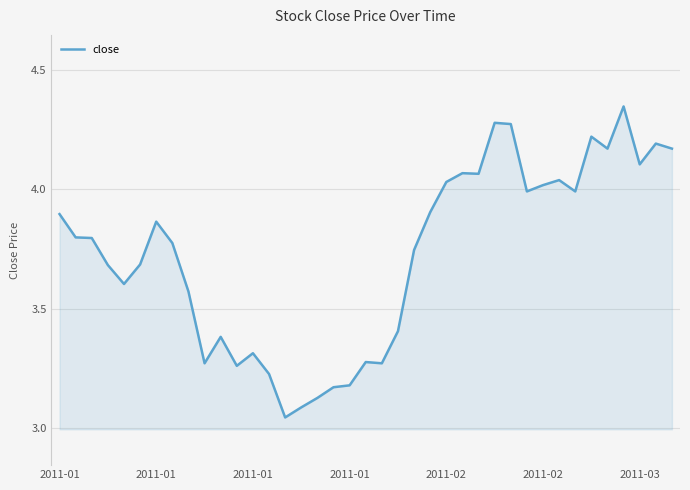

Is this an area chart (filled region under the line)?

Yes